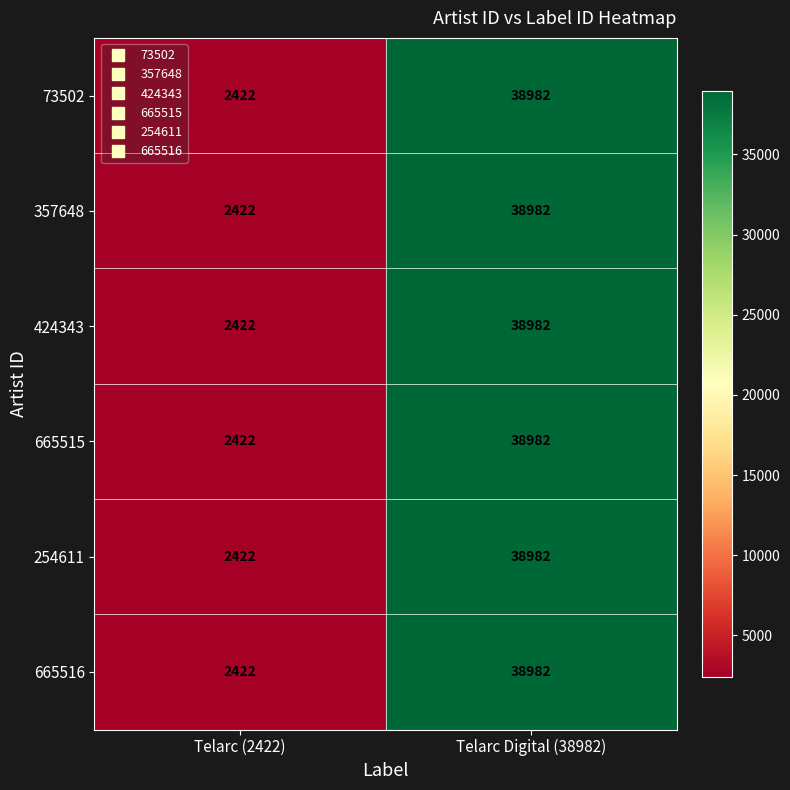

True or false: 424343 has a value of 62768 at Telarc Digital (38982).

False